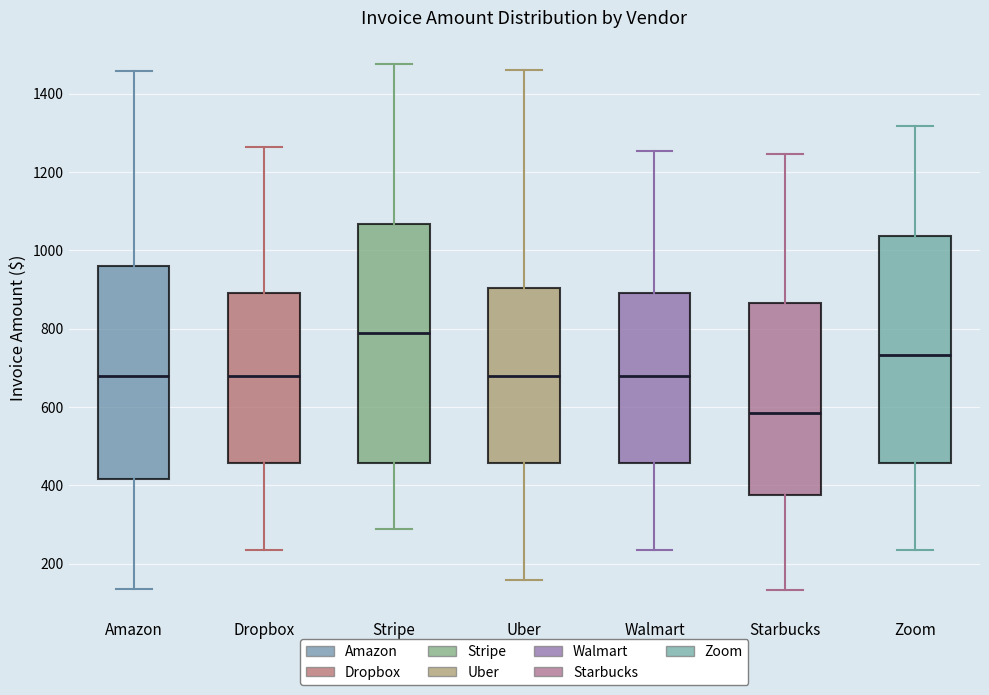

Which box's median line is the lowest?

Starbucks